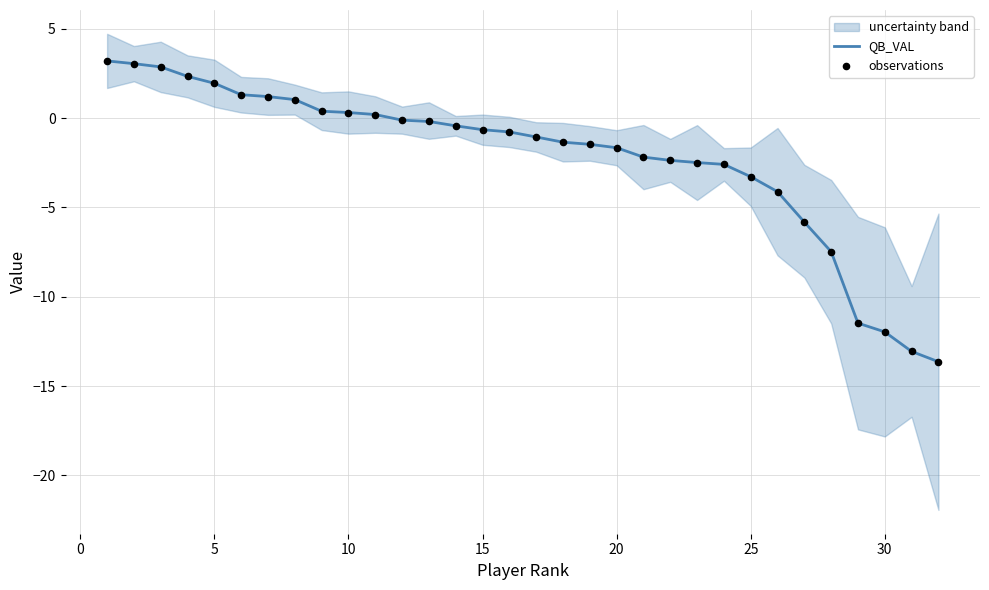

What are all the series names shown in the legend?

QB_VAL, observations